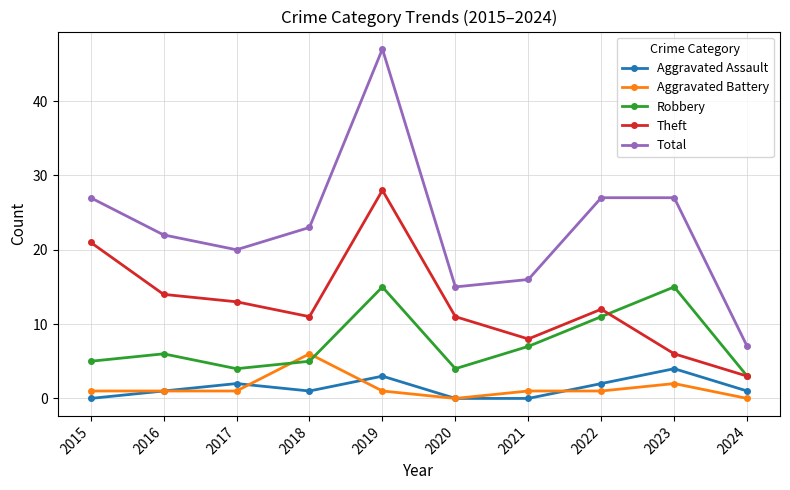

Reading left to right, extract all data points from this chart.

Aggravated Assault: 2015=0	2016=1	2017=2	2018=1	2019=3	2020=0	2021=0	2022=2	2023=4	2024=1
Aggravated Battery: 2015=1	2016=1	2017=1	2018=6	2019=1	2020=0	2021=1	2022=1	2023=2	2024=0
Robbery: 2015=5	2016=6	2017=4	2018=5	2019=15	2020=4	2021=7	2022=11	2023=15	2024=3
Theft: 2015=21	2016=14	2017=13	2018=11	2019=28	2020=11	2021=8	2022=12	2023=6	2024=3
Total: 2015=27	2016=22	2017=20	2018=23	2019=47	2020=15	2021=16	2022=27	2023=27	2024=7